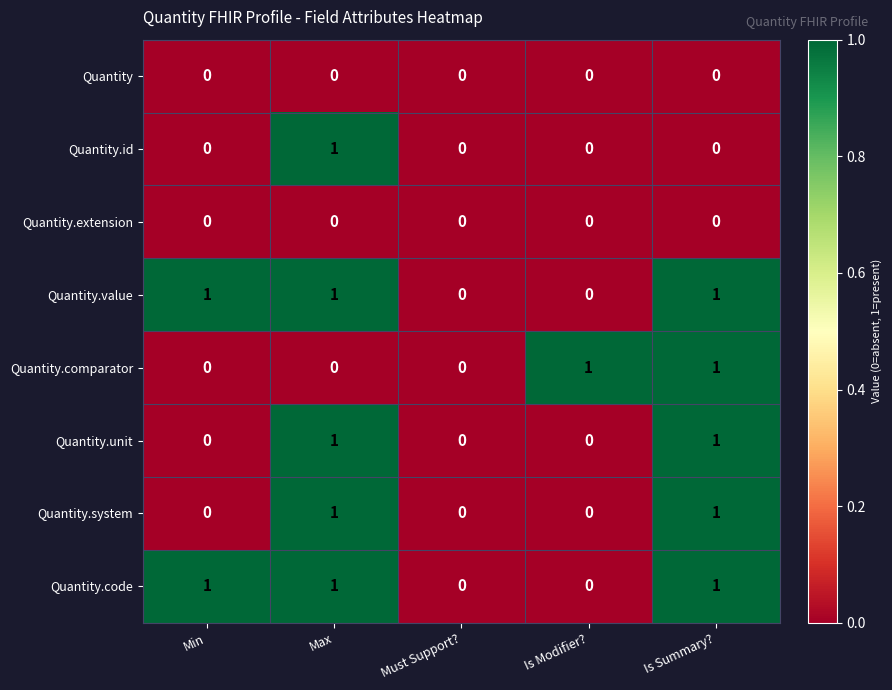

Is the value of Quantity at Max greater than the value of Quantity.unit at Is Summary??

No